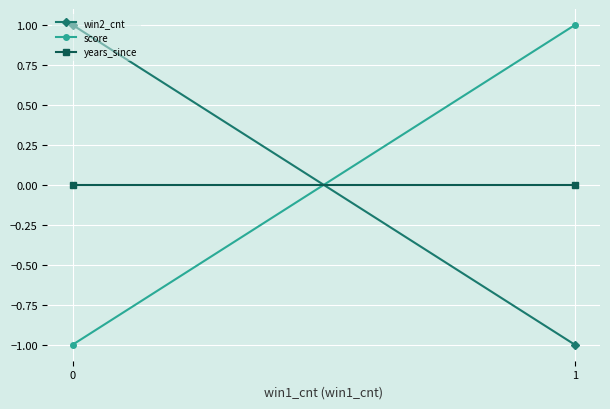

What is the maximum value for win2_cnt?

1.0